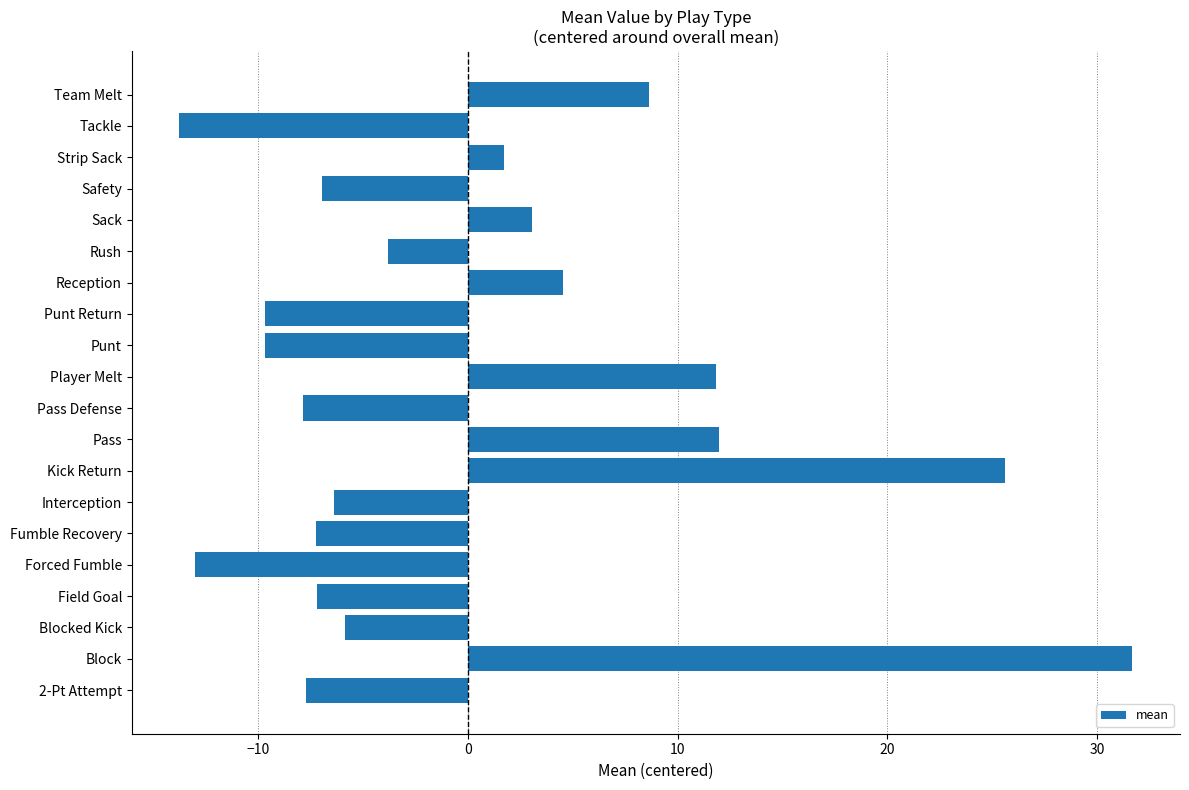

What is the difference between the second highest and minimum values?

39.4